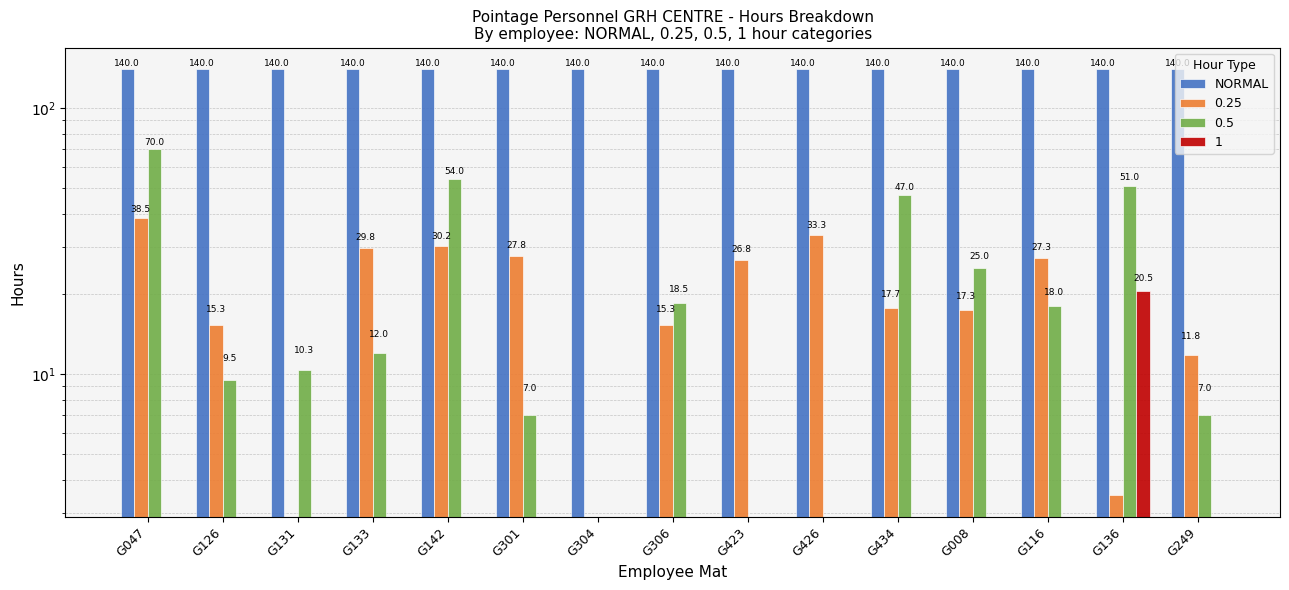

What value does the 0.5 series have at G047?

70.0